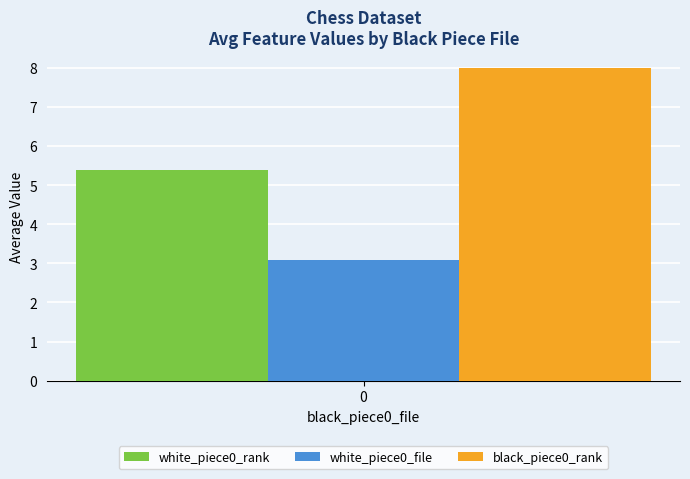

True or false: black_piece0_rank has a value of 14.3 at 0.

False